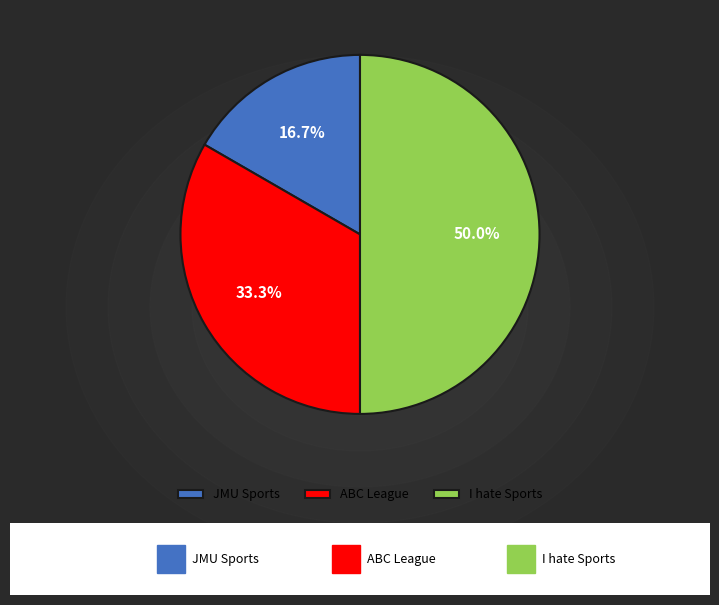

Is JMU Sports the majority of the pie?

No